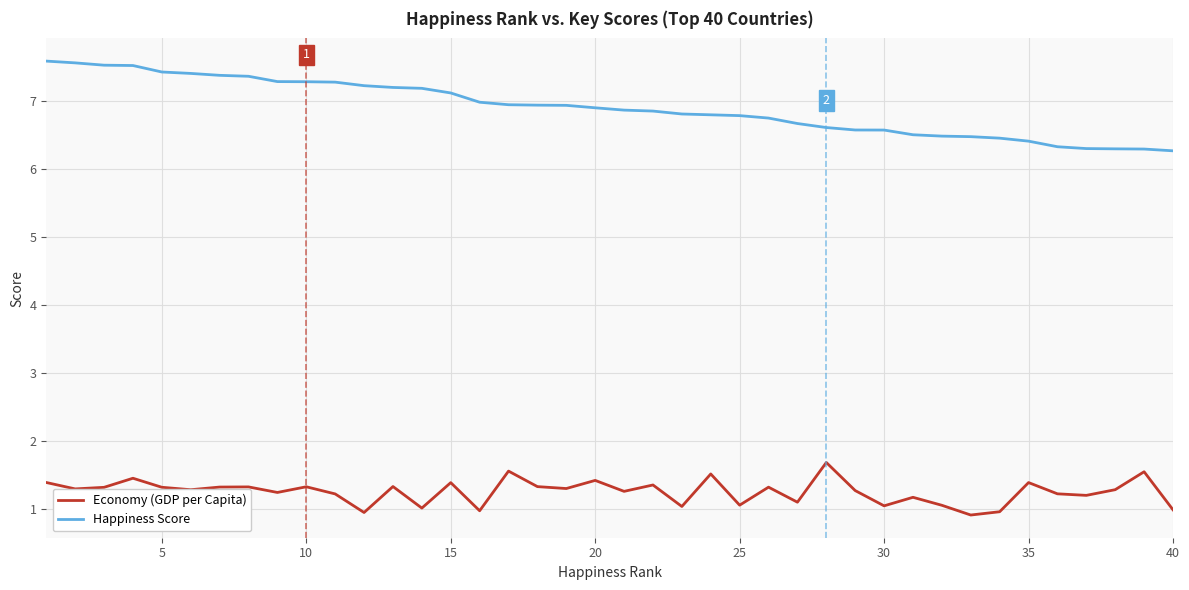

What is the difference between the maximum and minimum values in the Economy (GDP per Capita) series?

0.8